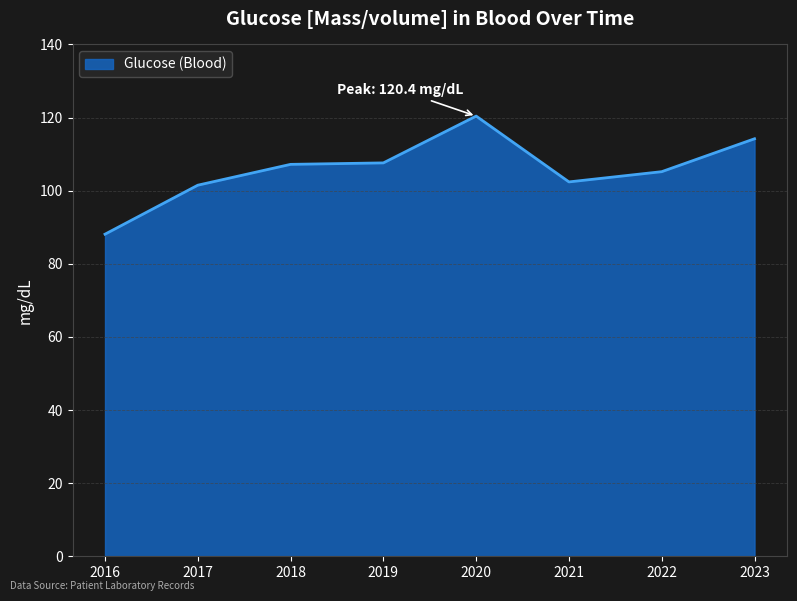

What is the change in value from 2017 to 2019?

+6.1